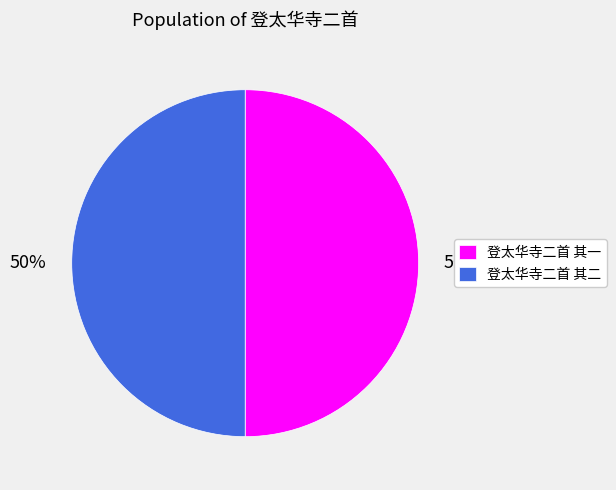

Combined, do 登太华寺二首 其二 and 登太华寺二首 其一 account for over 50%?

Yes